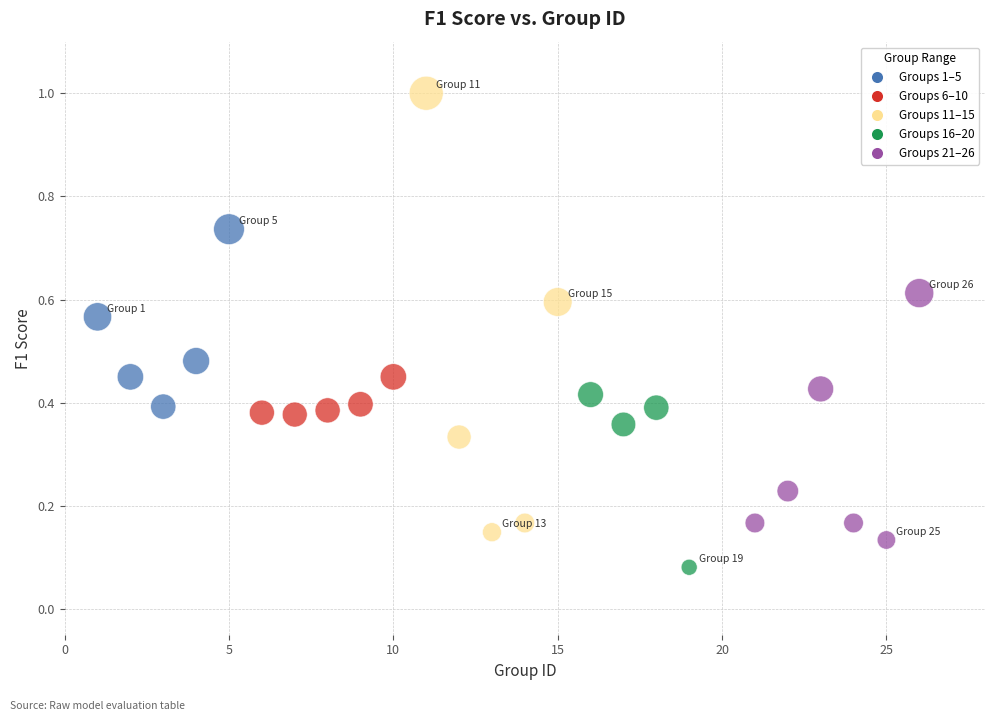

What is the range of Y values (max minus min)?

0.9